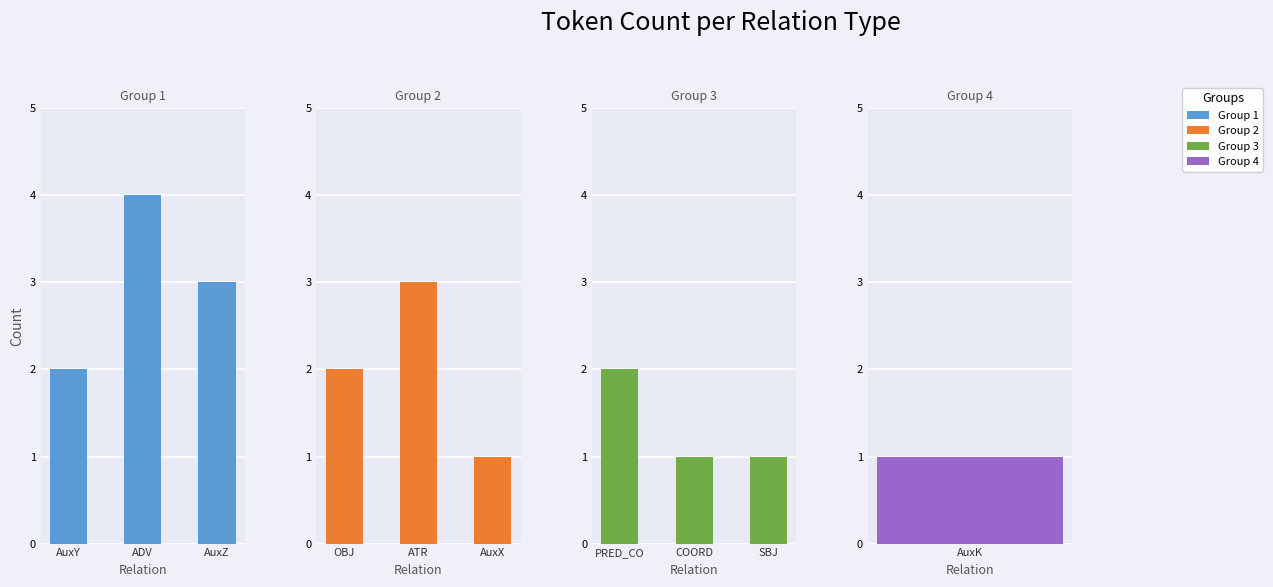

Is the value of Group 2 at AuxY greater than the value of Group 1 at ADV?

No